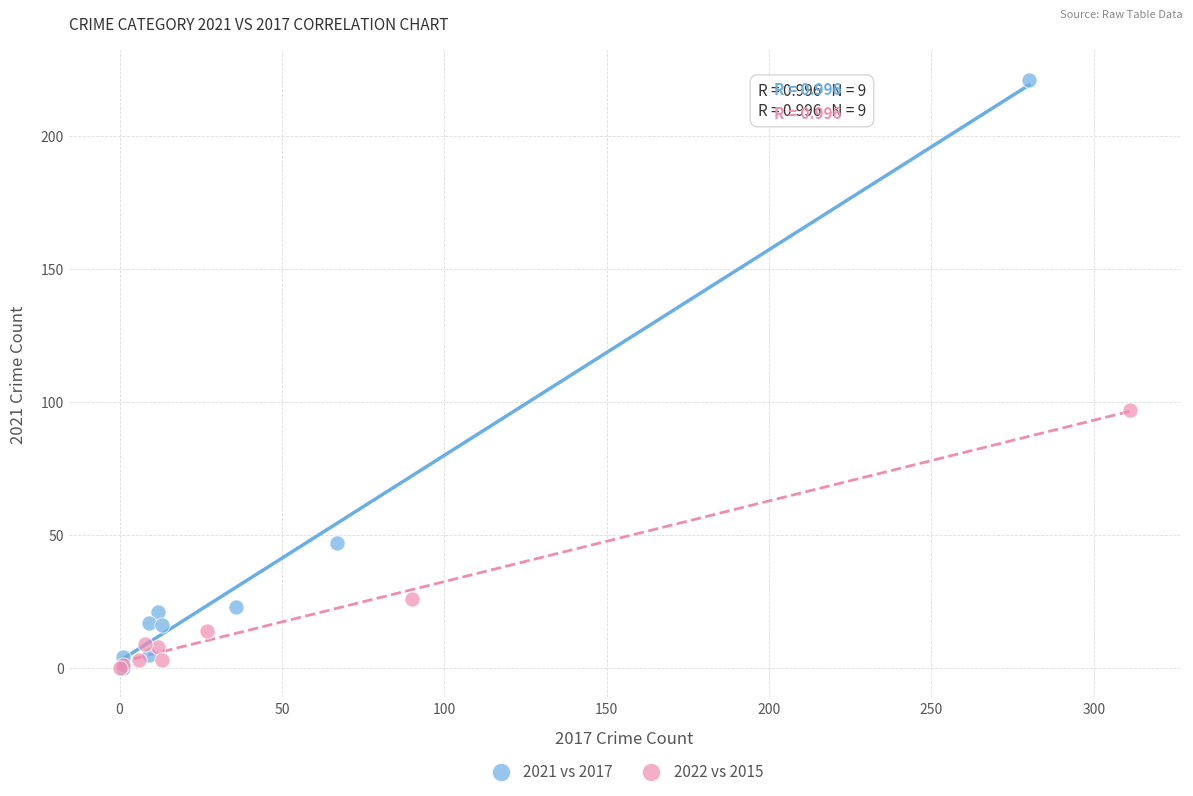

Which series has the widest spread of Y values?

2021 vs 2017